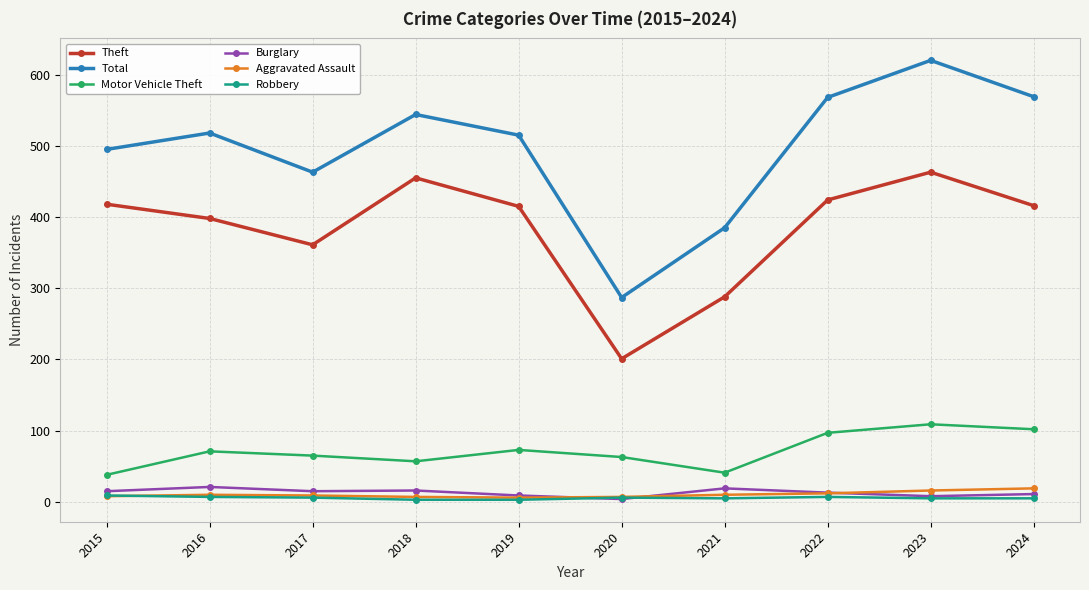

In Total, how many points are higher than both neighbors (excluding endpoints)?

3